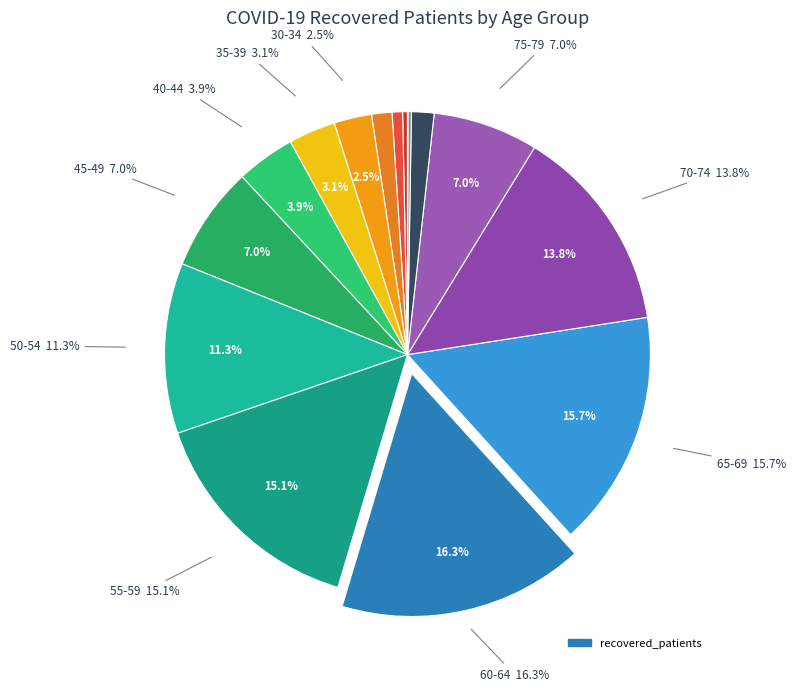

What is the largest slice in the pie chart?

60-64